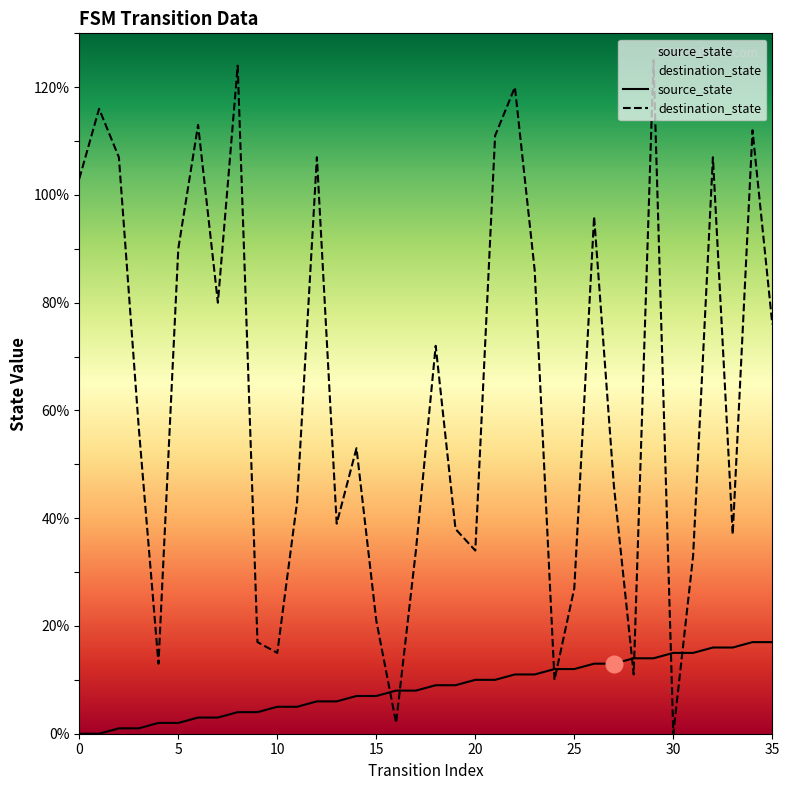

Which category has the lowest value in the destination_state series?

30